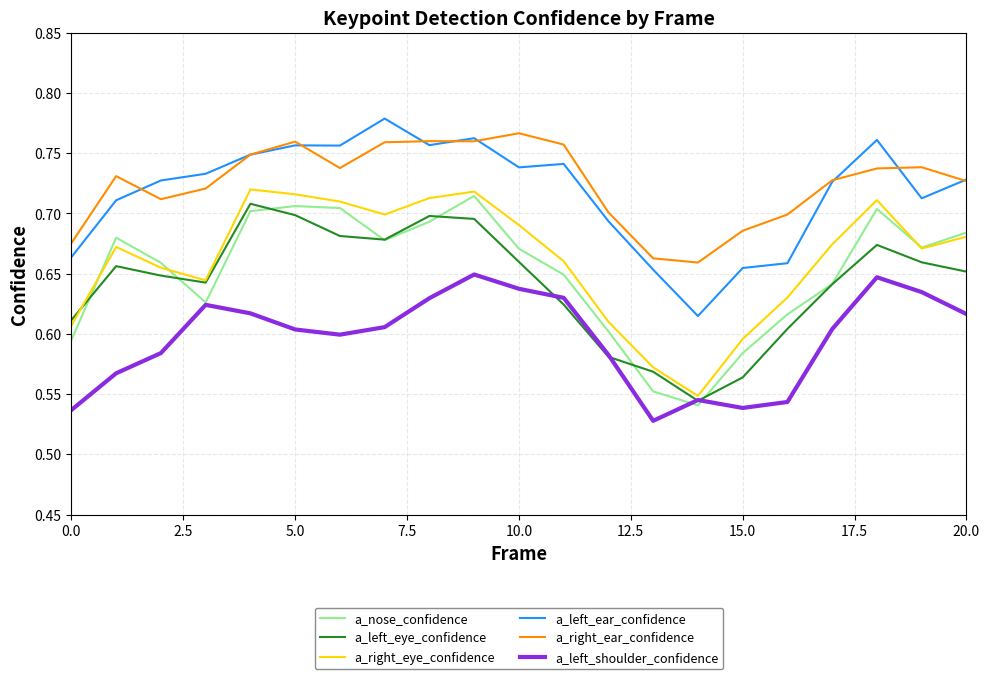

How many interior local peaks does the a_left_shoulder_confidence series have?

4